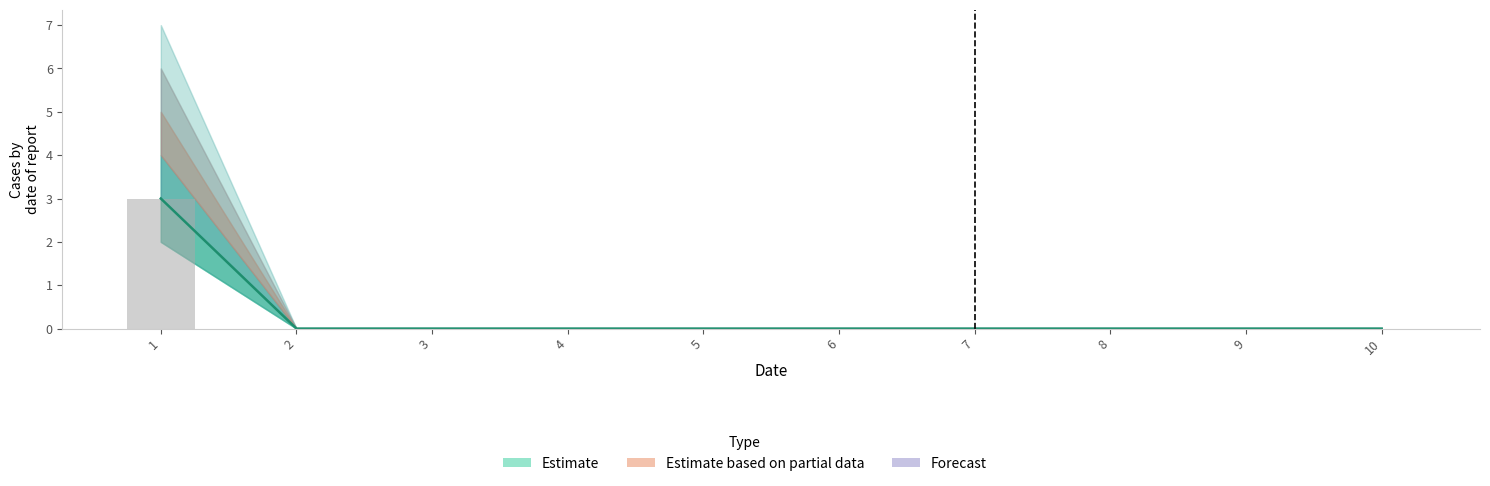

Reading left to right, what are all the values shown in this chart?

Estimate: 3	0	0	0	0	0	0	0	0	0
Reported cases: 3	0	0	0	0	0	0	0	0	0